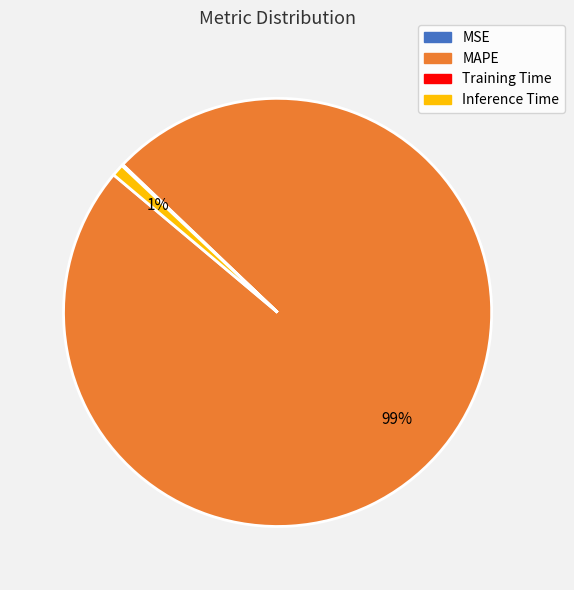

To the nearest percent, what is the difference between the largest and smallest slice percentages?

99%